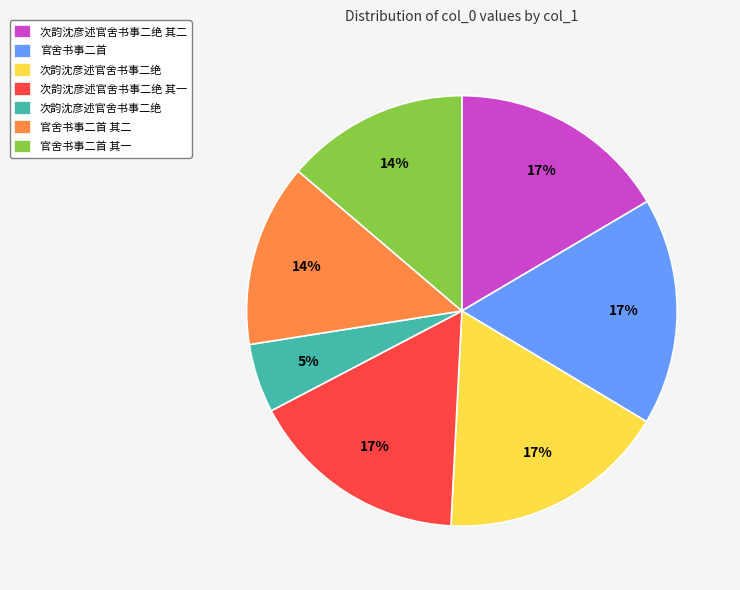

Is there any slice that represents more than half of the pie?

No